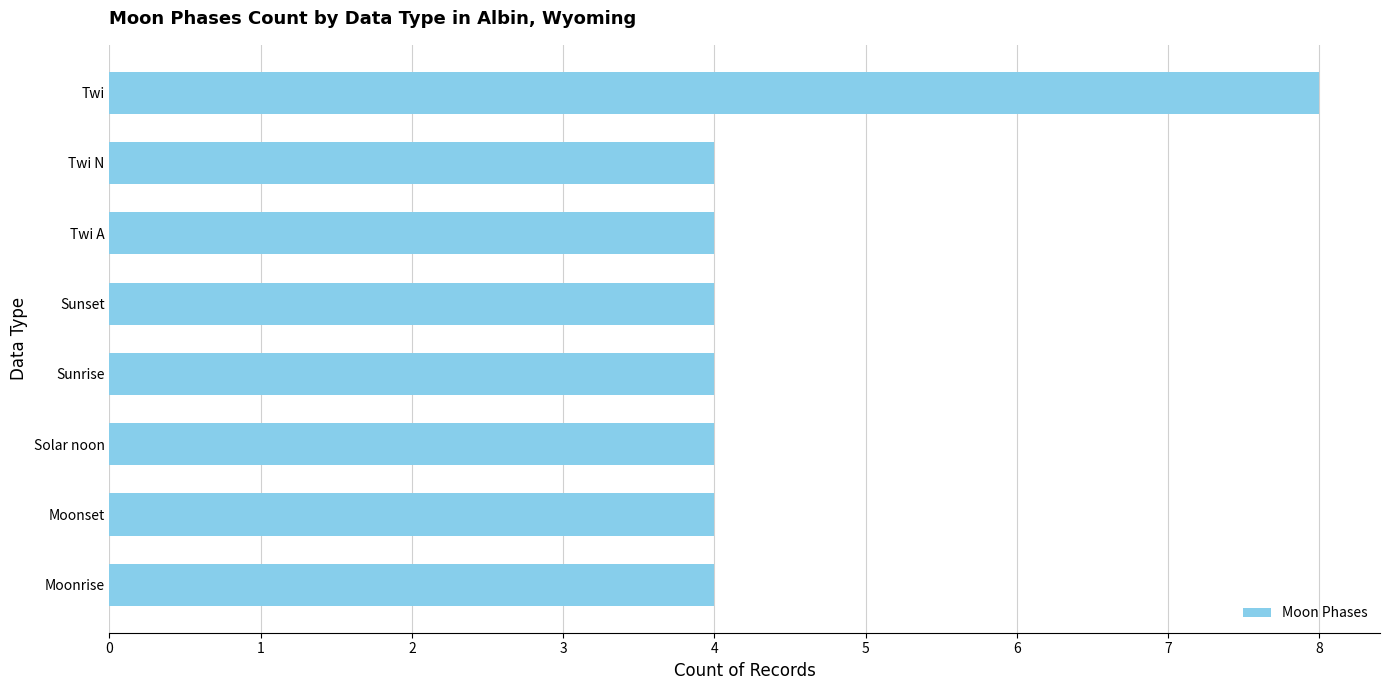

Approximately how many times larger is the value at Sunrise compared to Twi A?

1.0